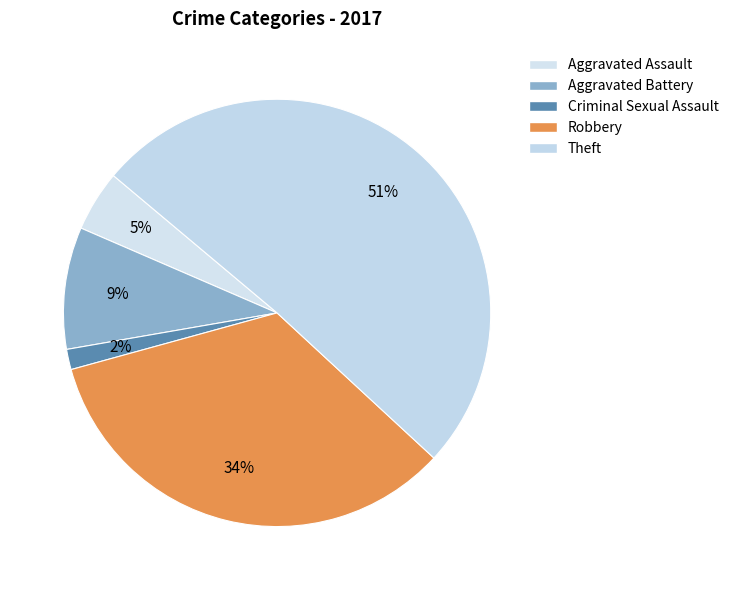

To the nearest percent, what is the difference between the Criminal Sexual Assault and Robbery slice percentages?

32%